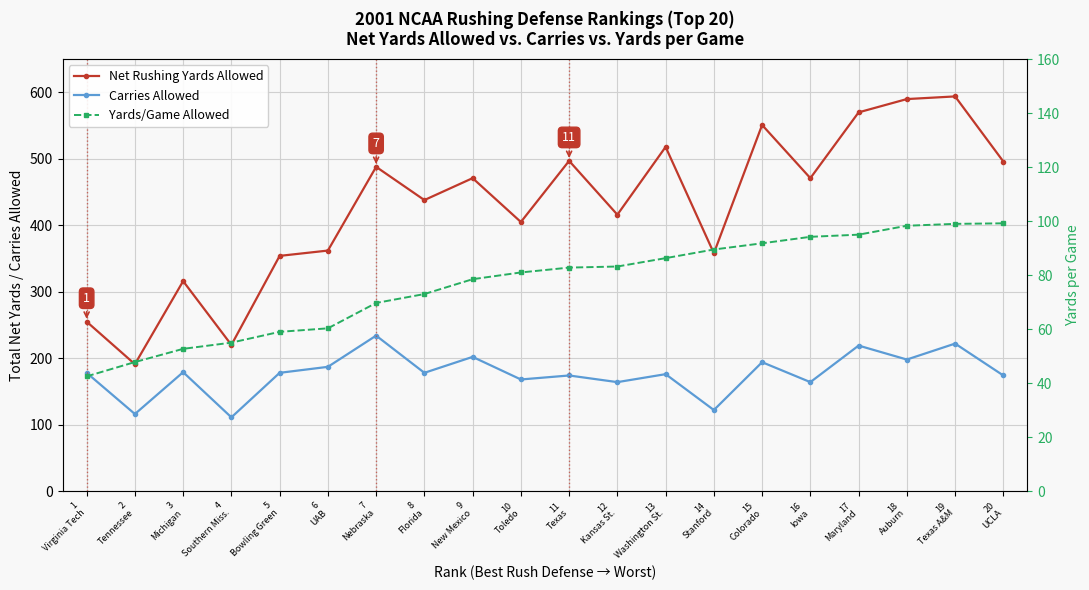

What is the label of the 18th point from the right?

3
Michigan